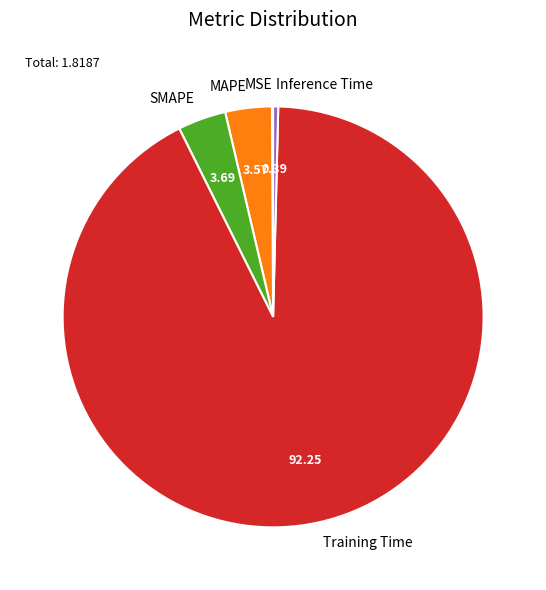

What is the majority slice?

Training Time